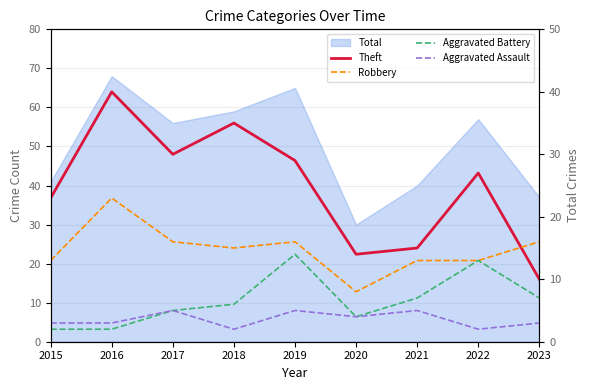

Which has a higher value, 2020 or 2017?

2017